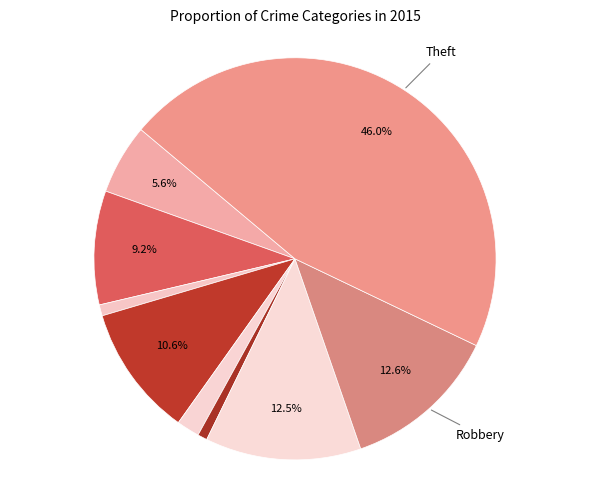

How many slices are in this pie chart?

9